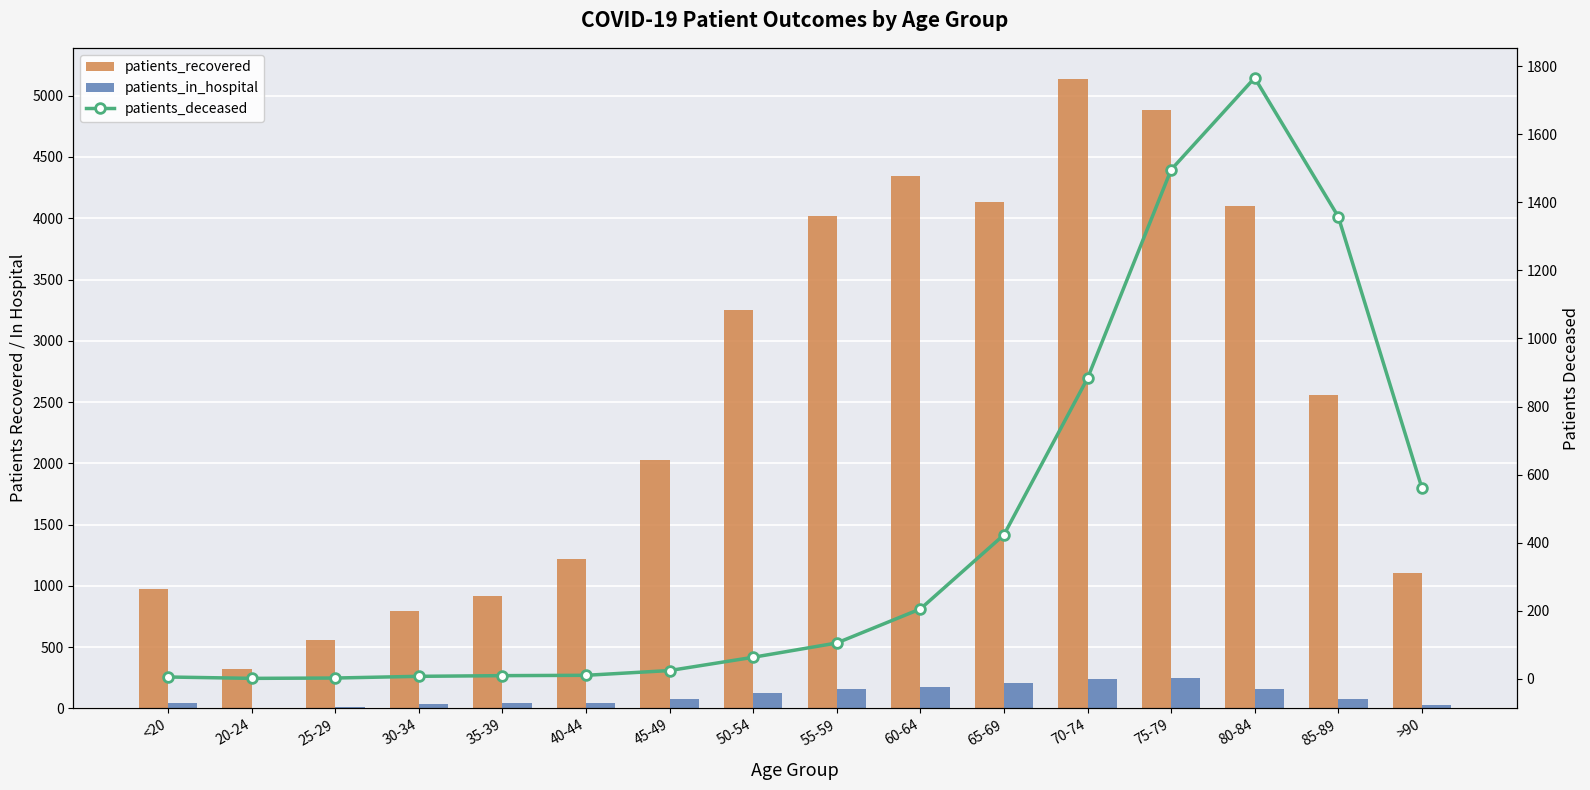

Reading right to left, extract all data points from this chart.

patients_recovered: >90=1102	85-89=2559	80-84=4104	75-79=4886	70-74=5134	65-69=4135	60-64=4344	55-59=4021	50-54=3251	45-49=2028	40-44=1219	35-39=920	30-34=794	25-29=560	20-24=325	<20=976
patients_in_hospital: >90=29	85-89=79	80-84=158	75-79=245	70-74=241	65-69=208	60-64=175	55-59=162	50-54=128	45-49=80	40-44=43	35-39=42	30-34=33	25-29=10	20-24=6	<20=43
patients_deceased: >90=561	85-89=1358	80-84=1766	75-79=1496	70-74=883	65-69=423	60-64=205	55-59=105	50-54=63	45-49=24	40-44=10	35-39=9	30-34=7	25-29=2	20-24=1	<20=5